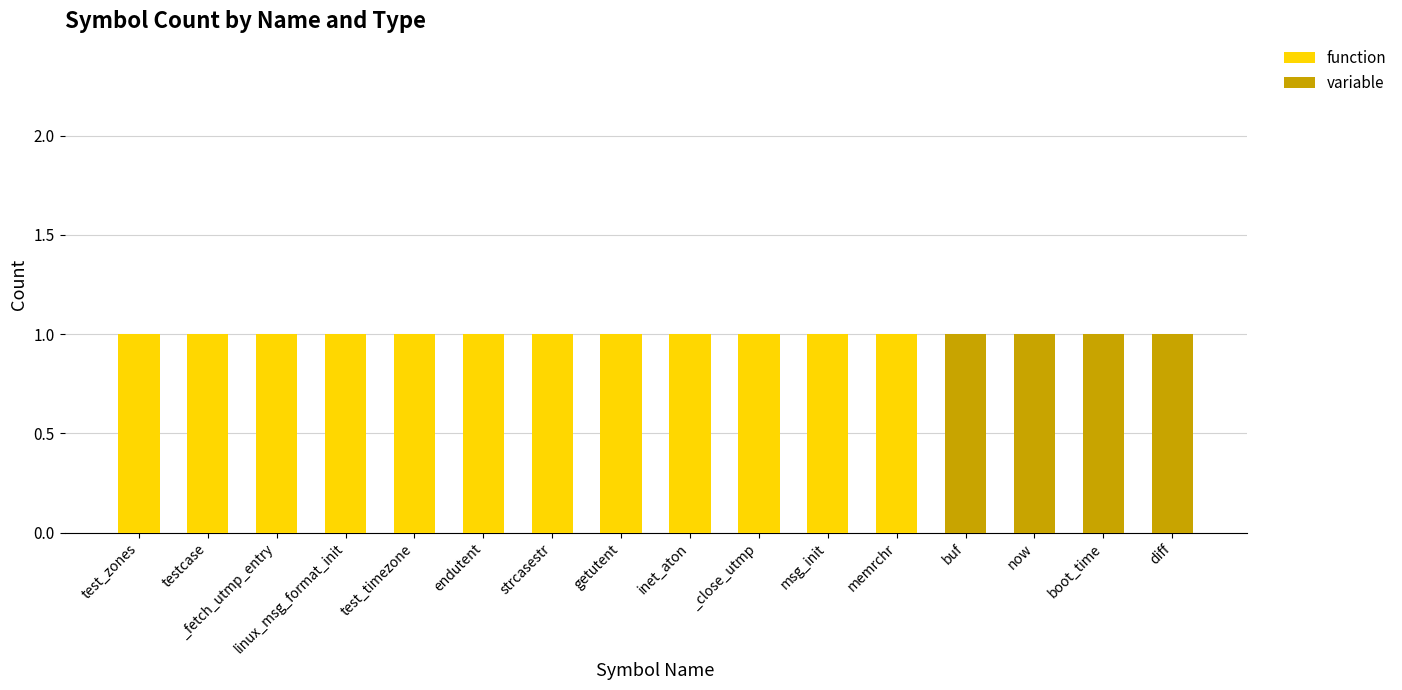

The value of function at _fetch_utmp_entry is 1. True or false?

True